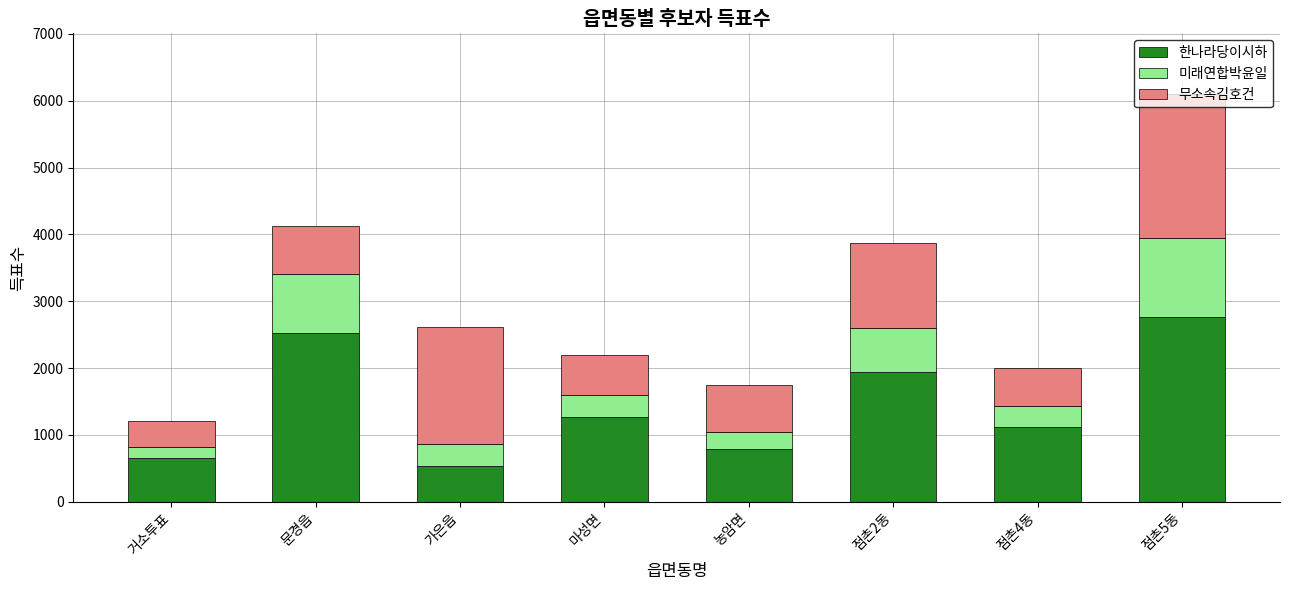

True or false: 한나라당이시하 has a value of 2524 at 문경읍.

True